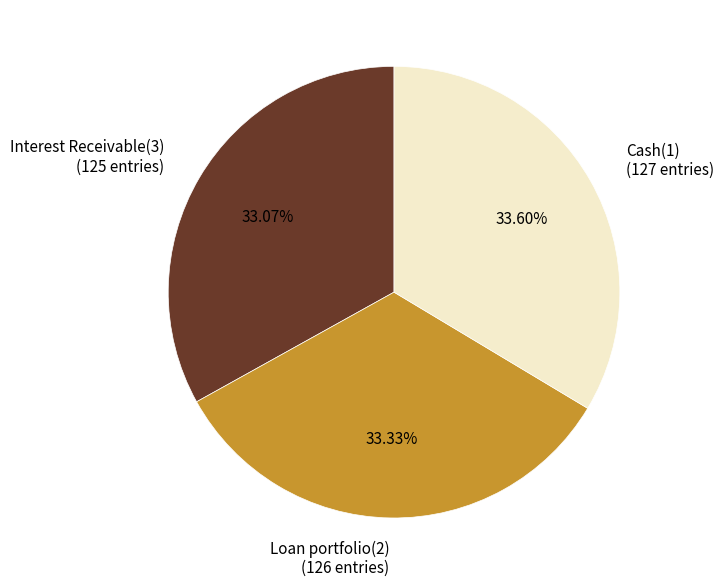

Does Interest Receivable(3) (125 entries) represent more than half of the total?

No